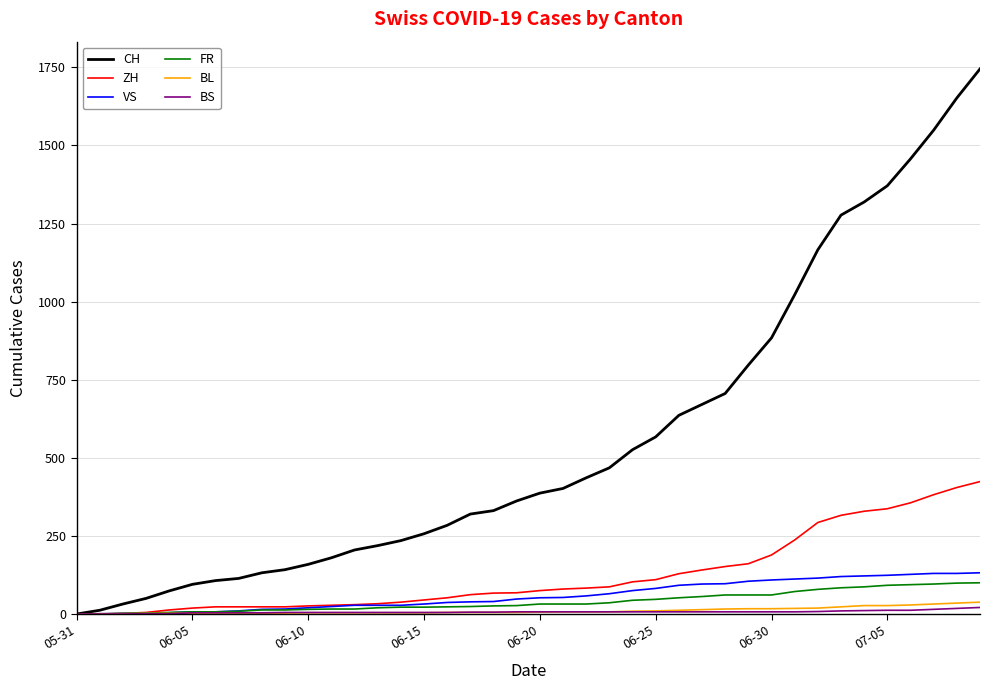

Which series has the widest spread of values?

CH